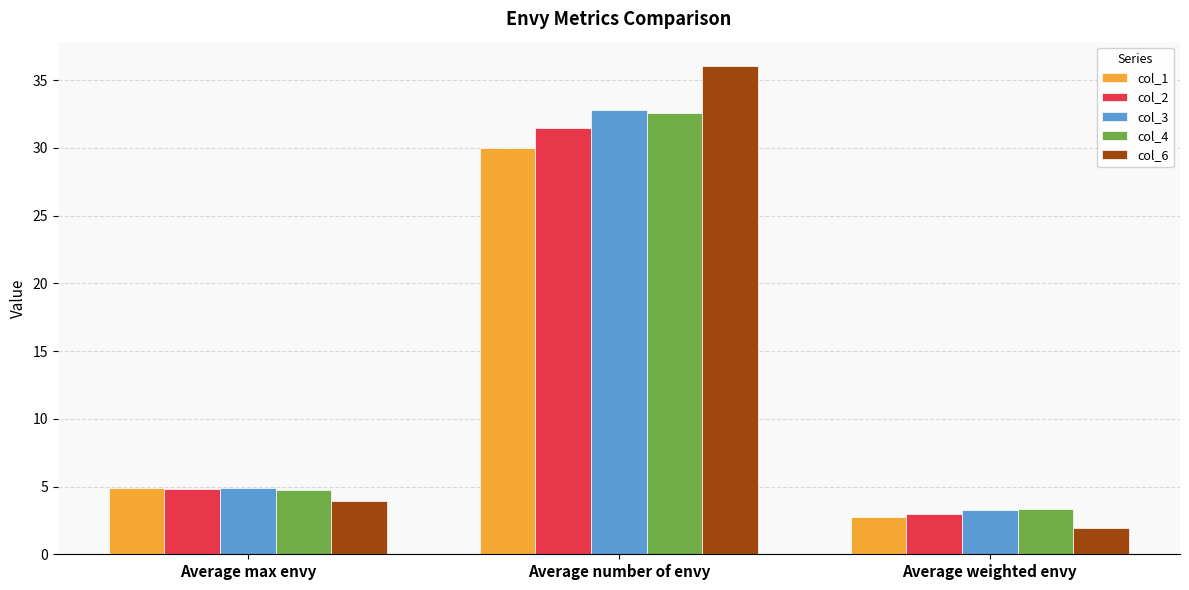

Which series has the widest spread of values?

col_6